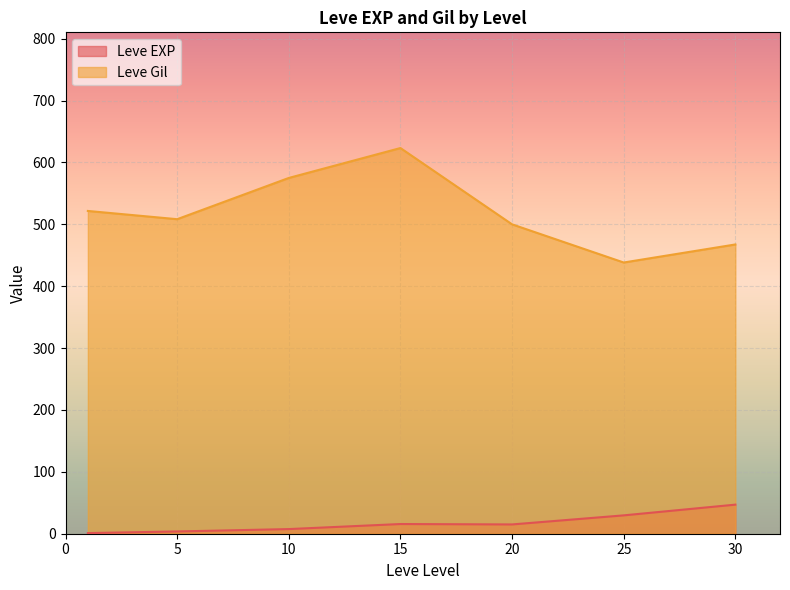

What is the difference between the maximum and minimum values in the Leve EXP series?

46.0